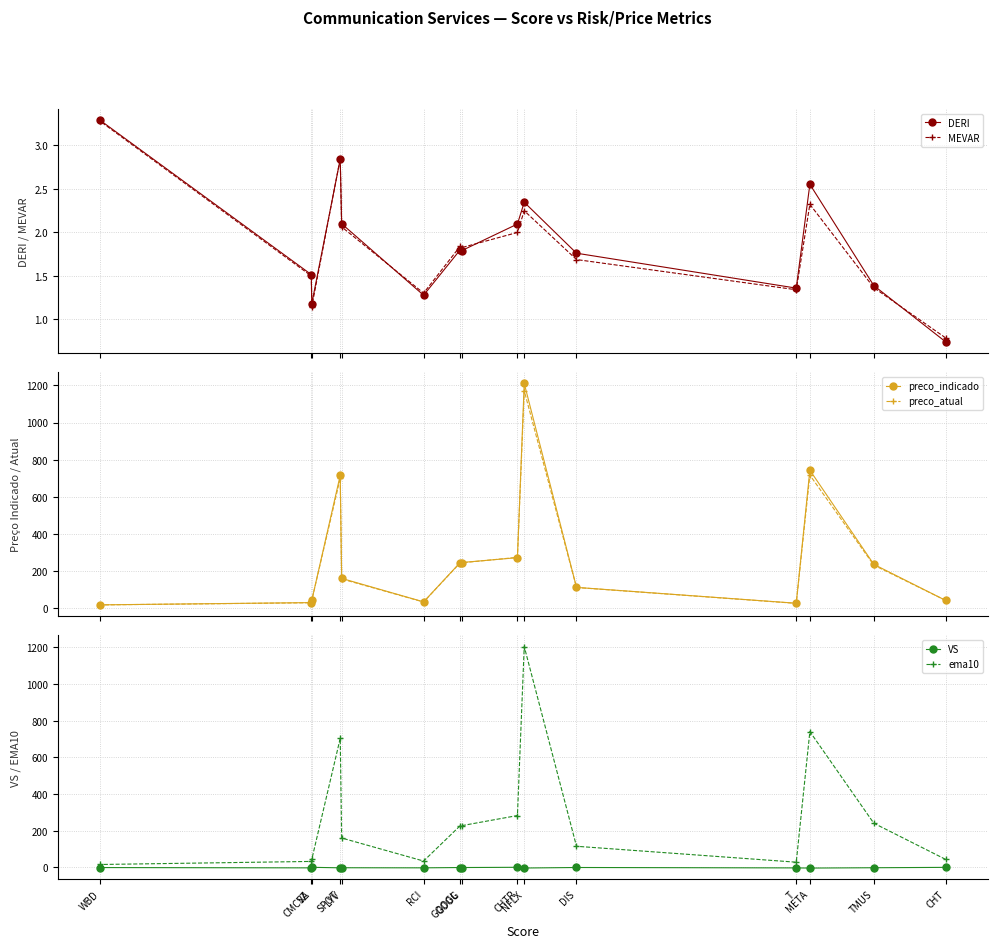

At which label does ema10 reach its peak?

NFLX